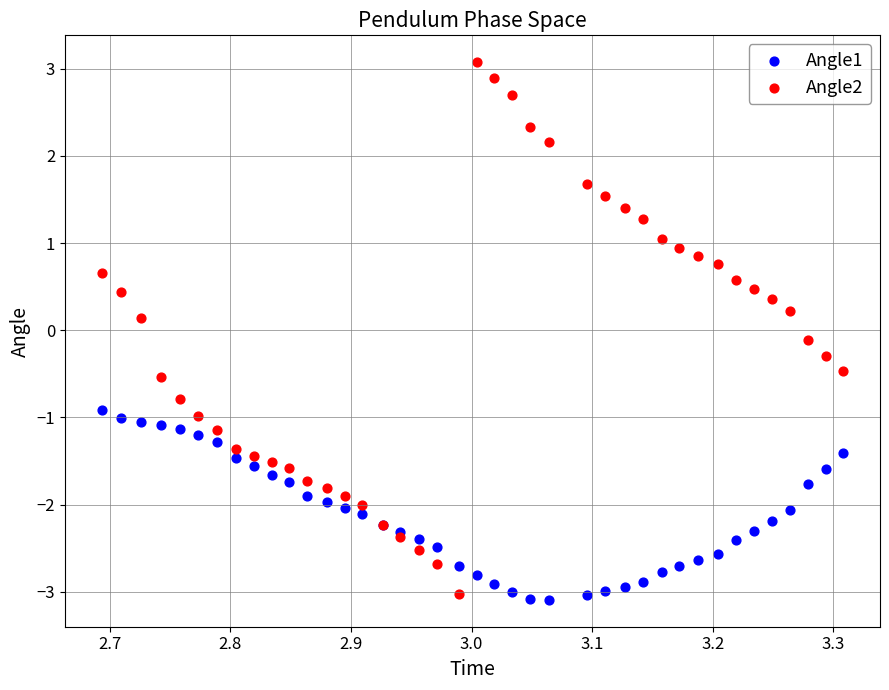

Which series has the widest spread of Y values?

Angle2